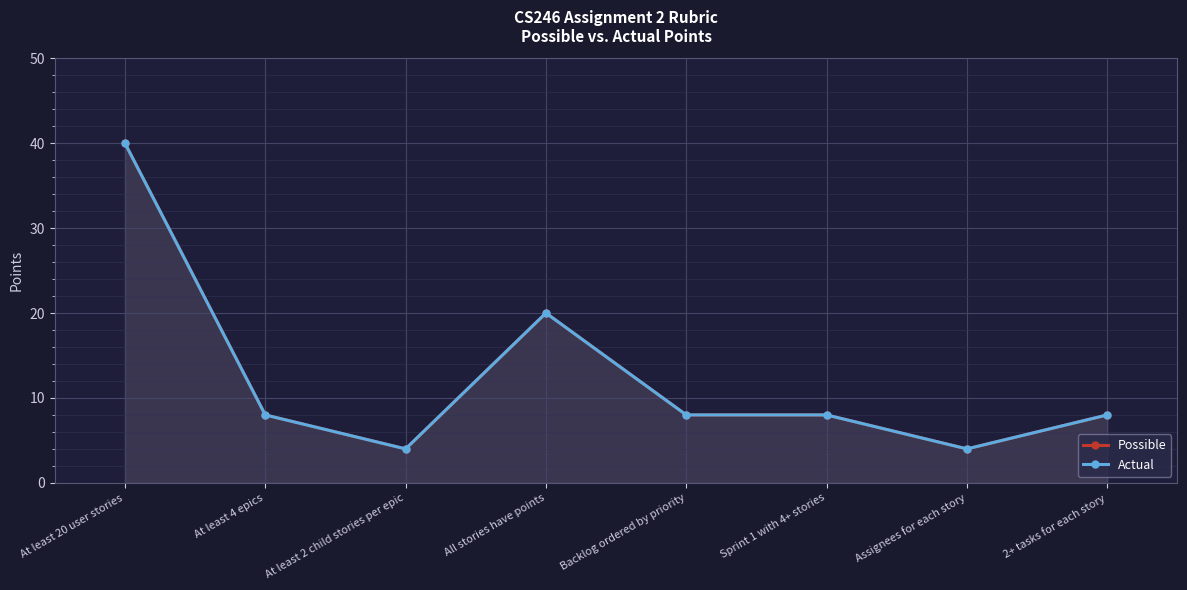

Reading left to right, transcribe all the data shown in this chart.

Possible: 40	8	4	20	8	8	4	8
Actual: 40	8	4	20	8	8	4	8